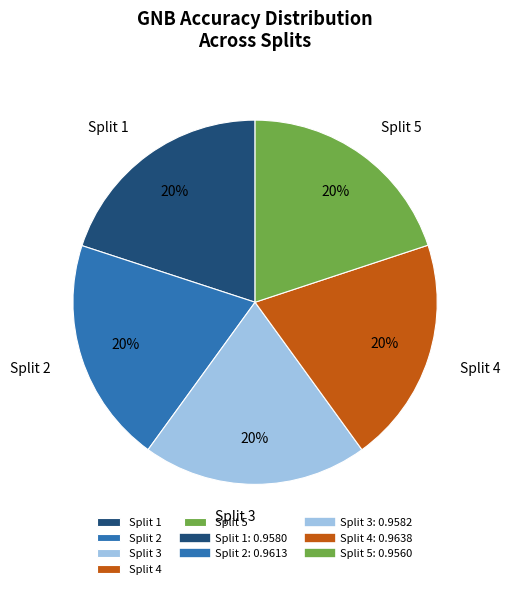

What percentage is the Split 5 slice, to the nearest percent?

20%